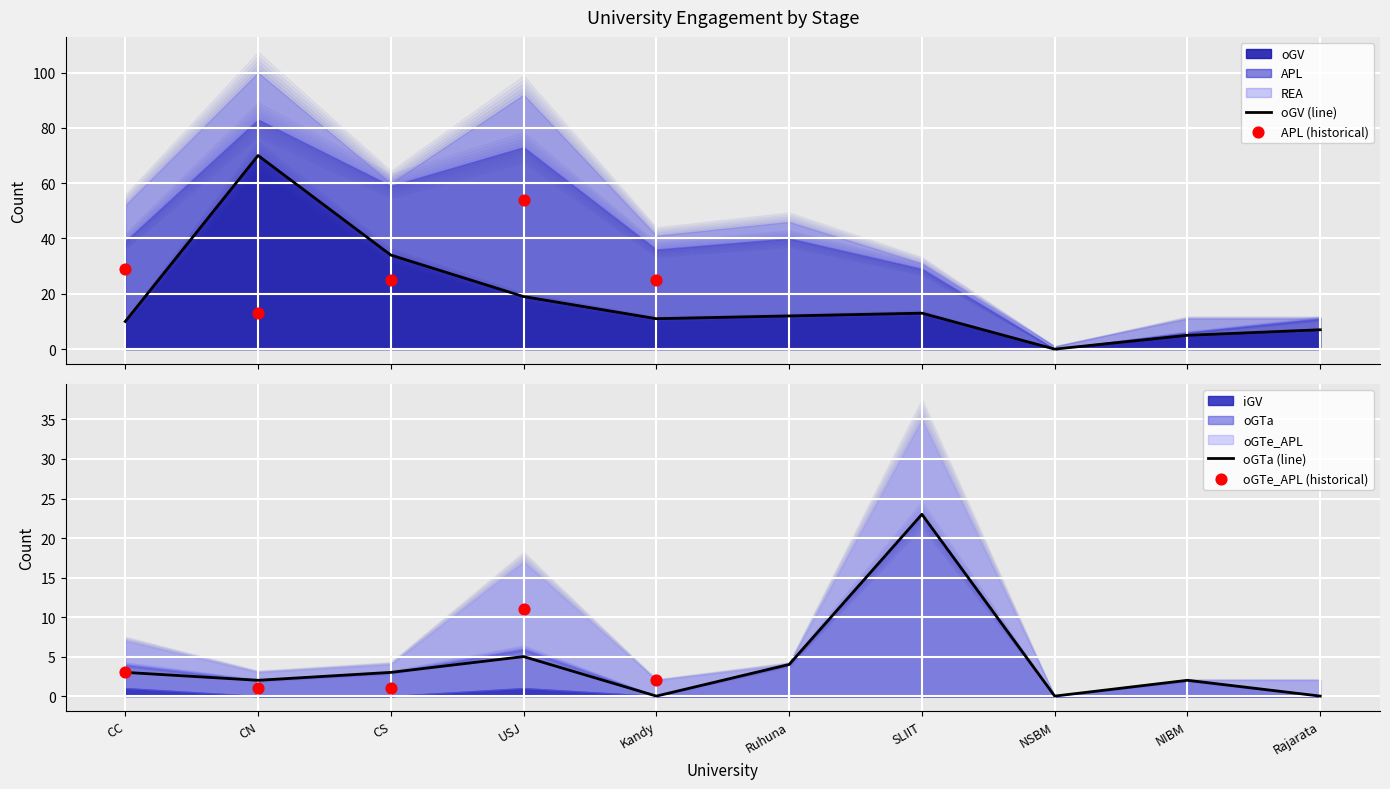

The oGTa (line) series shows 23 at SLIIT. True or false?

True